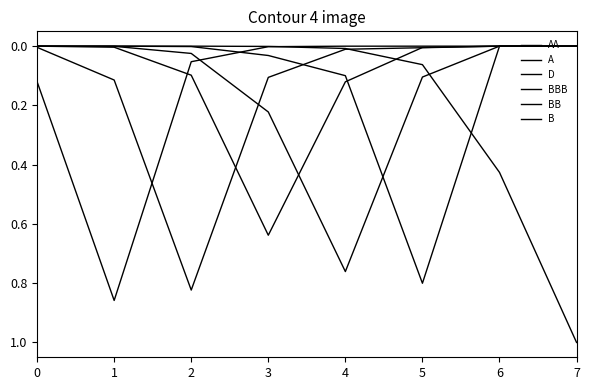

How many intersections are there between BBB and A?

2